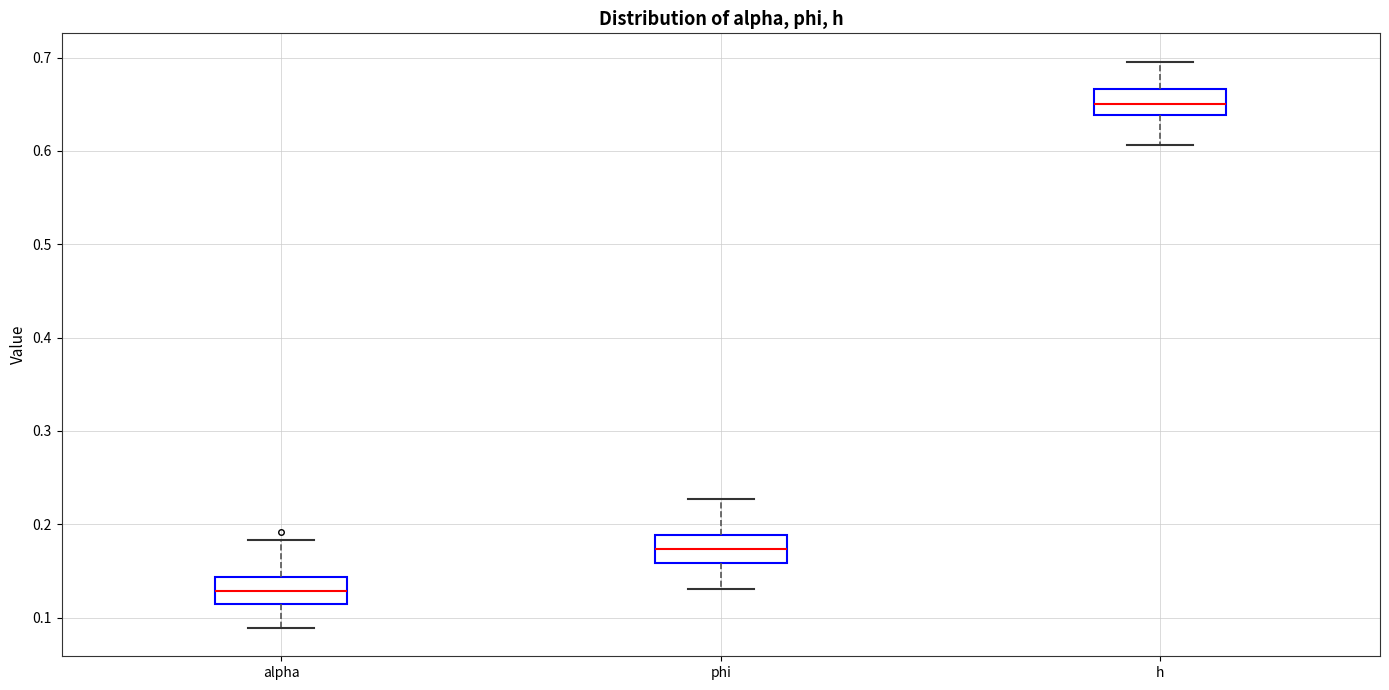

Reading left to right, read every box against the y-axis: the position of its median line, the range the box covers, and the ends of its whiskers. The values are not printed on the chart, so give them approximately, as read against the axis.

alpha: median 0.13, box 0.11 to 0.14, whiskers 0.09 to 0.18
phi: median 0.17, box 0.16 to 0.19, whiskers 0.13 to 0.23
h: median 0.65, box 0.64 to 0.67, whiskers 0.61 to 0.70